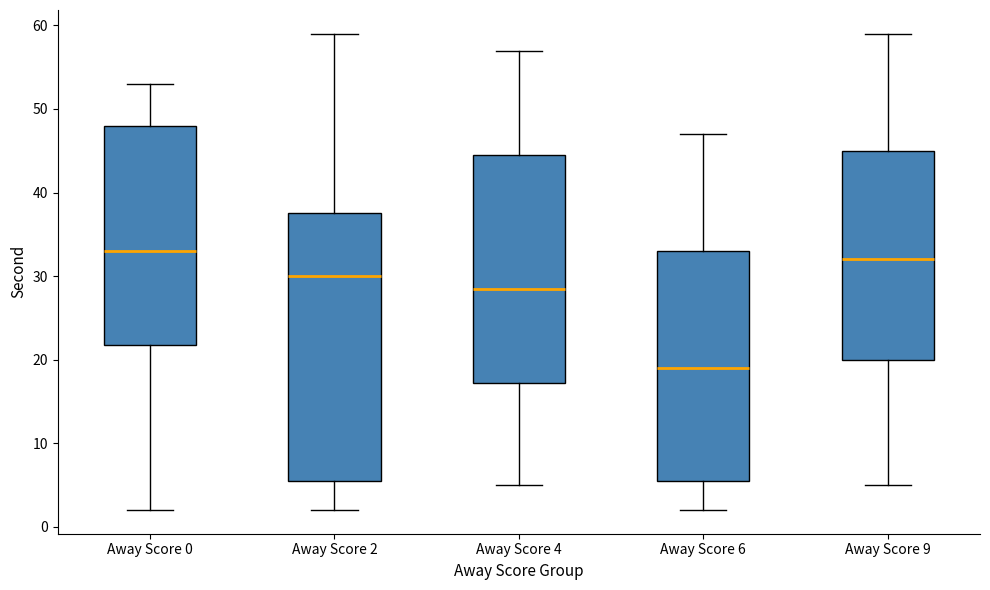

Reading left to right, read every box against the y-axis: the position of its median line, the range the box covers, and the ends of its whiskers. The values are not printed on the chart, so give them approximately, as read against the axis.

Away Score 0: median 33, box 22 to 48, whiskers 2 to 53
Away Score 2: median 30, box 6 to 38, whiskers 2 to 59
Away Score 4: median 29, box 17 to 45, whiskers 5 to 57
Away Score 6: median 19, box 6 to 33, whiskers 2 to 47
Away Score 9: median 32, box 20 to 45, whiskers 5 to 59